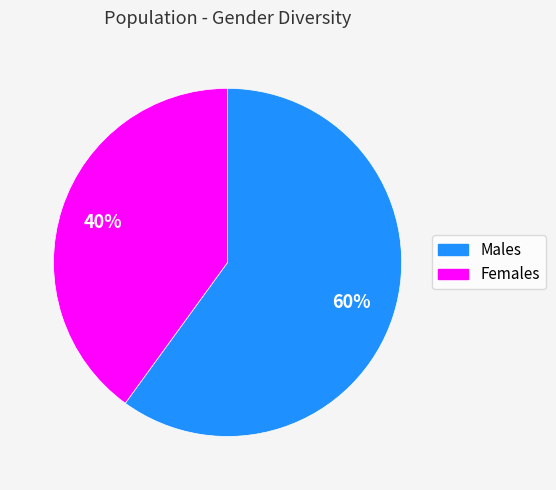

Does any single category account for the majority?

Yes